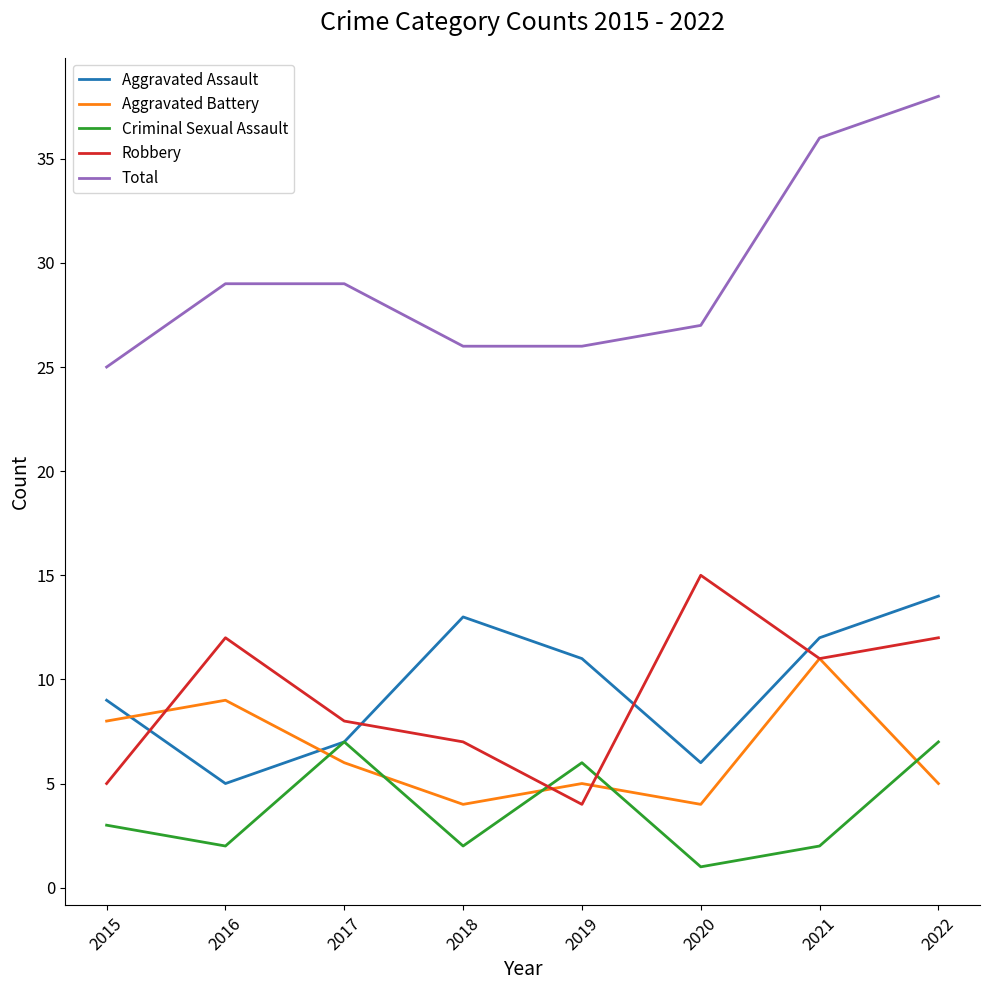

The Aggravated Assault series shows 3 at 2018. True or false?

False